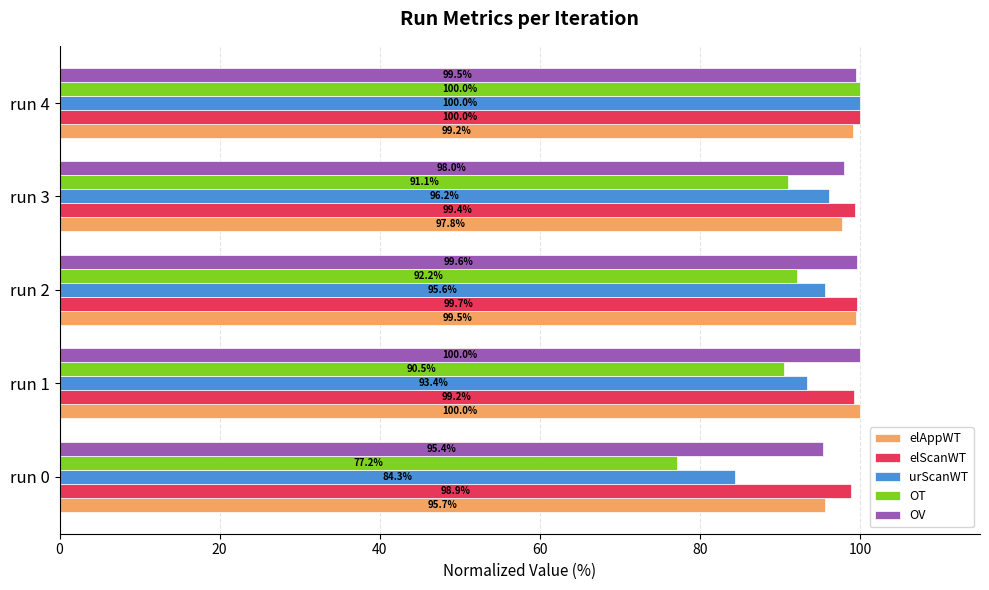

What is the sum of all urScanWT values?

469.5